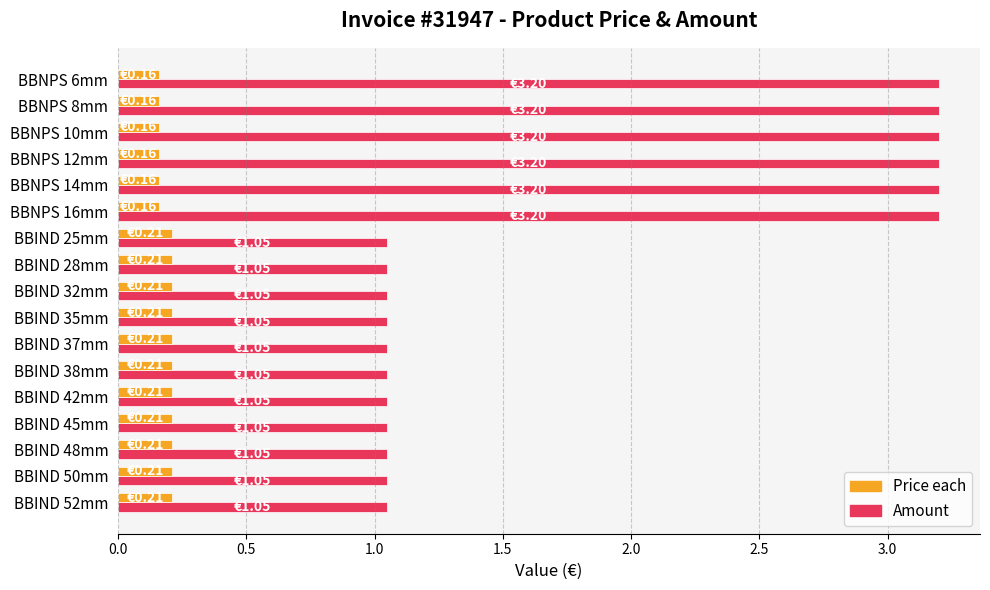

What is the sum of all Amount values?

30.8